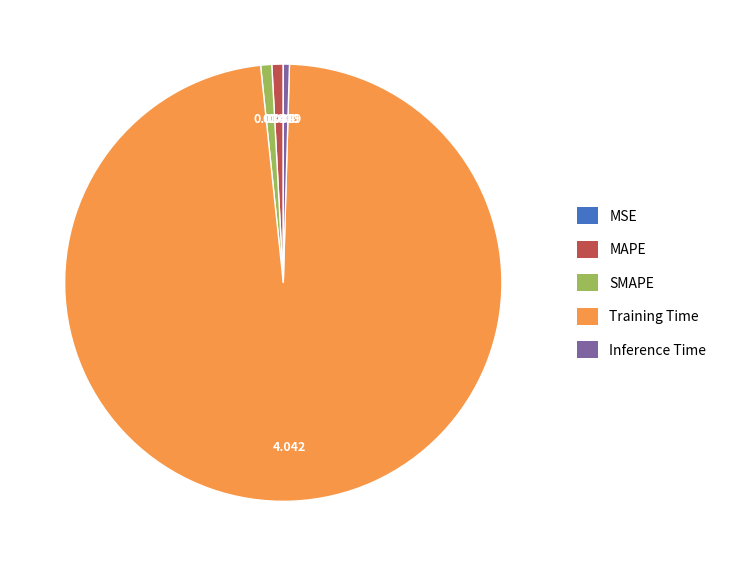

What is the majority slice?

Training Time